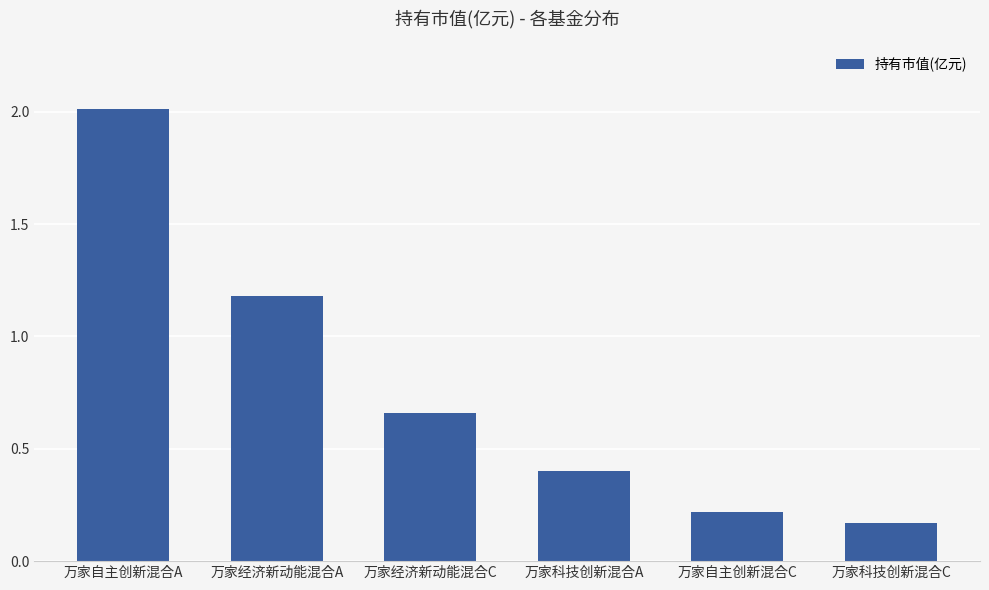

Count the number of categories in the chart.

6